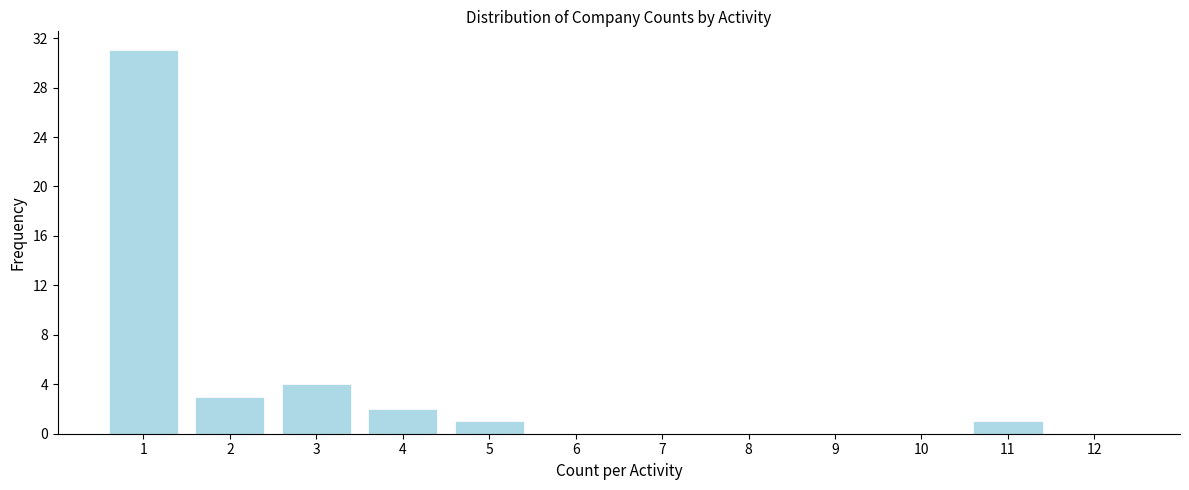

Reading left to right, transcribe this chart: for each bar, give the range it covers on the x-axis and its height. The values are not printed on the chart, so give them approximately, as read against the axis.

0.5 to 1.5: 31
1.5 to 2.5: 3
2.5 to 3.5: 4
3.5 to 4.5: 2
4.5 to 5.5: 1
5.5 to 6.5: 0
6.5 to 7.5: 0
7.5 to 8.5: 0
8.5 to 9.5: 0
9.5 to 10.5: 0
10.5 to 11.5: 1
11.5 to 12.5: 0